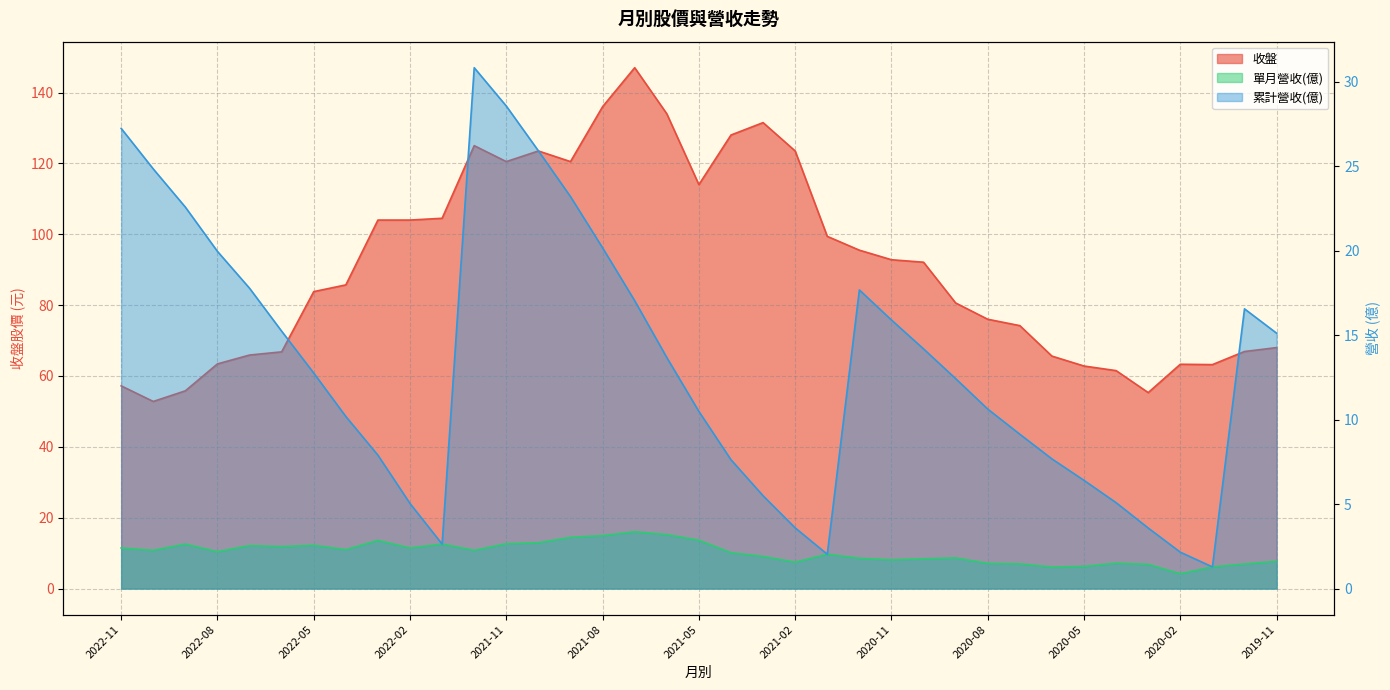

True or false: 累計營收(億) has more than 0 interior local peaks.

True